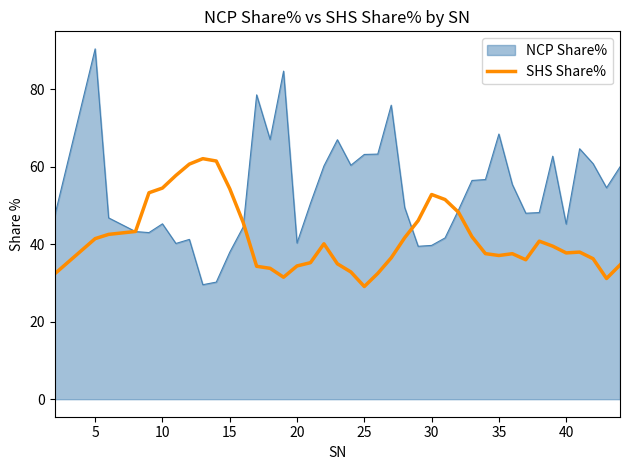

Which series has the largest range (max minus min)?

NCP Share%